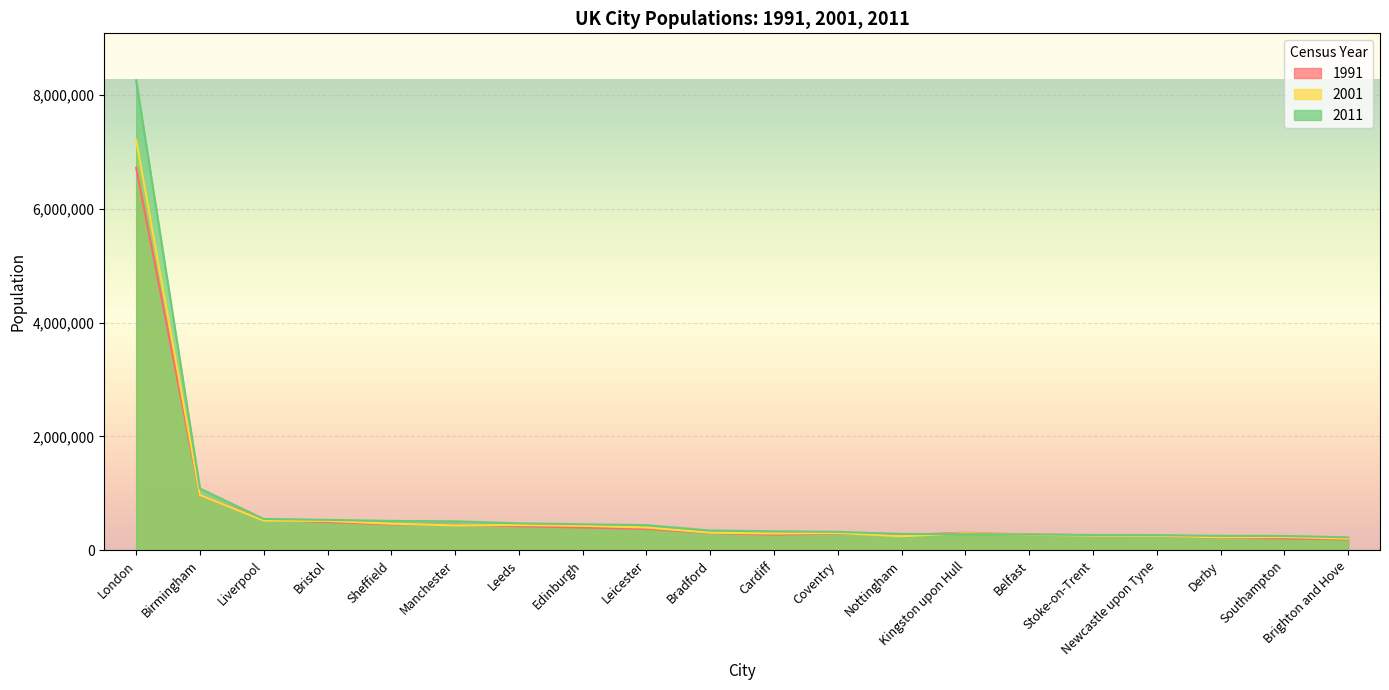

What is the smallest value displayed?

192453